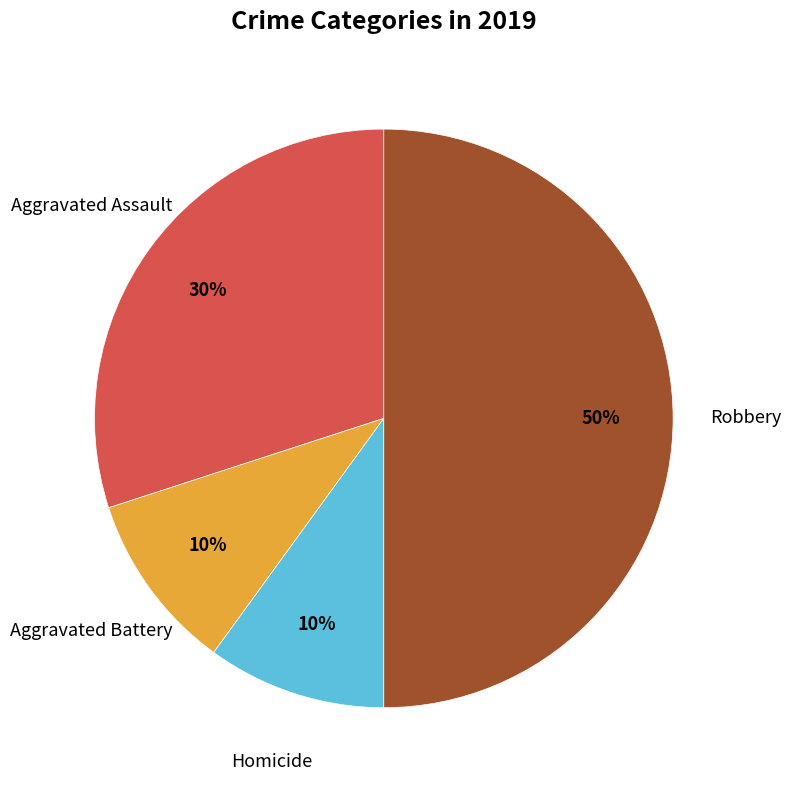

To the nearest percent, what is the average slice percentage?

25%